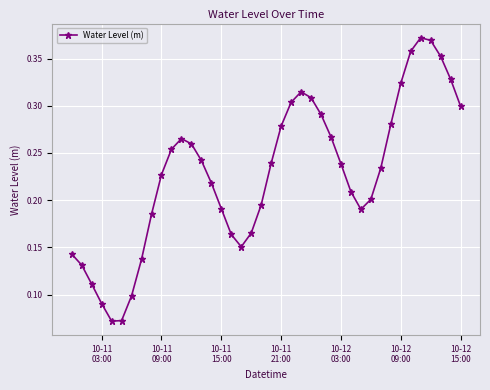

How many points are higher than both their immediate neighbors (excluding endpoints)?

3